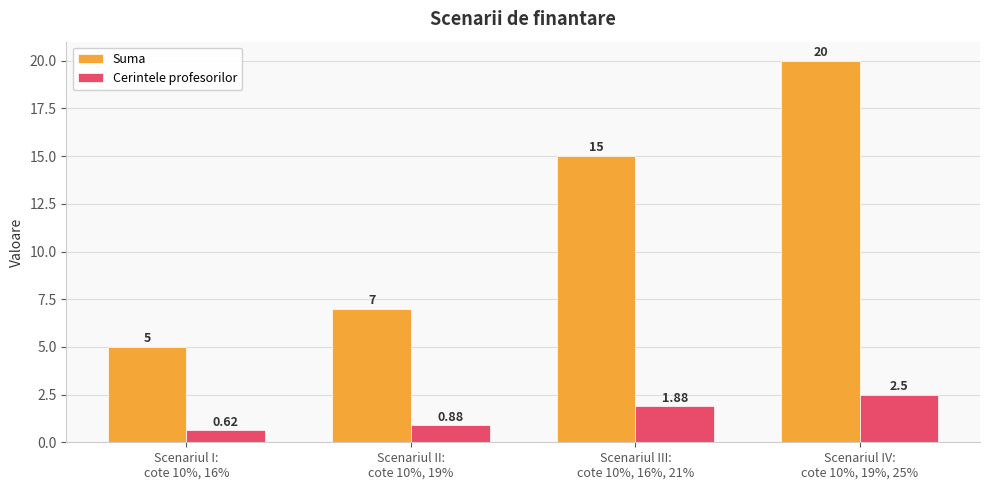

List the labels in order of Suma value, smallest first.

Scenariul I:
cote 10%, 16%, Scenariul II:
cote 10%, 19%, Scenariul III:
cote 10%, 16%, 21%, Scenariul IV:
cote 10%, 19%, 25%